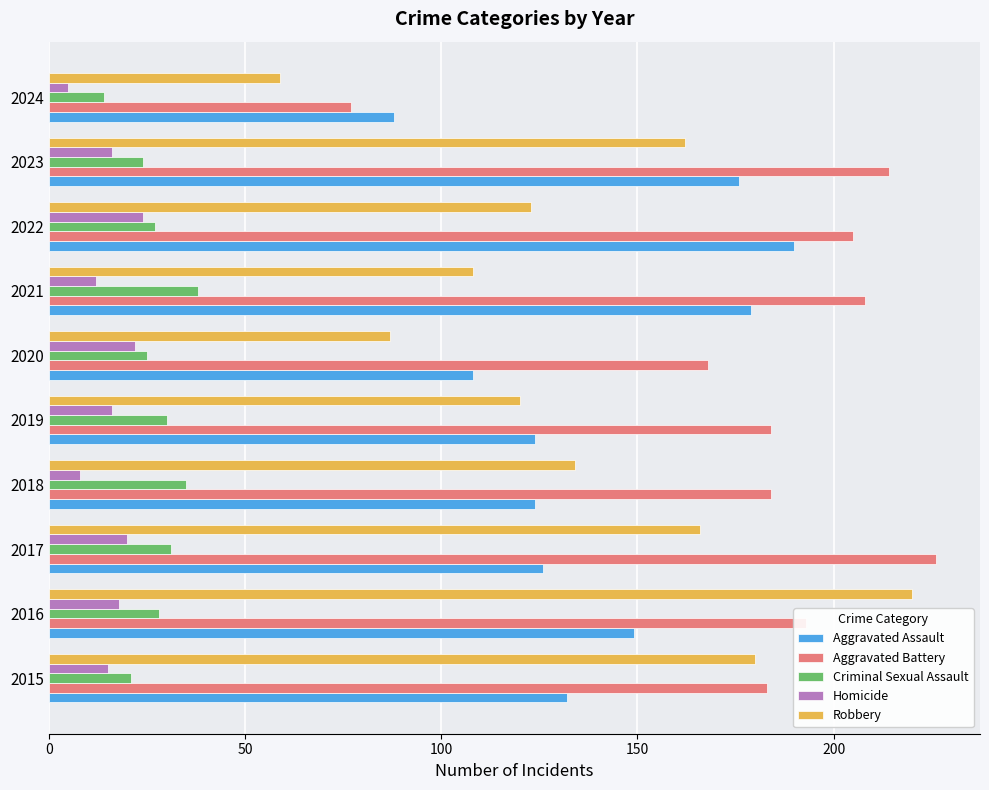

What are all the series names shown in the legend?

Aggravated Assault, Aggravated Battery, Criminal Sexual Assault, Homicide, Robbery